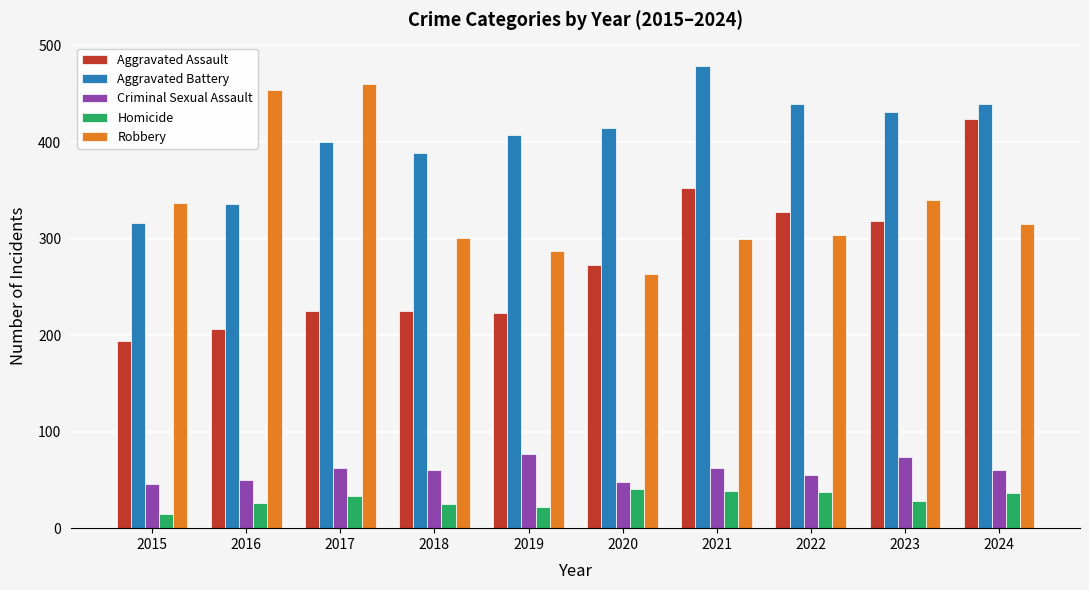

What is the difference between the second highest and minimum values in the Aggravated Assault series?

158